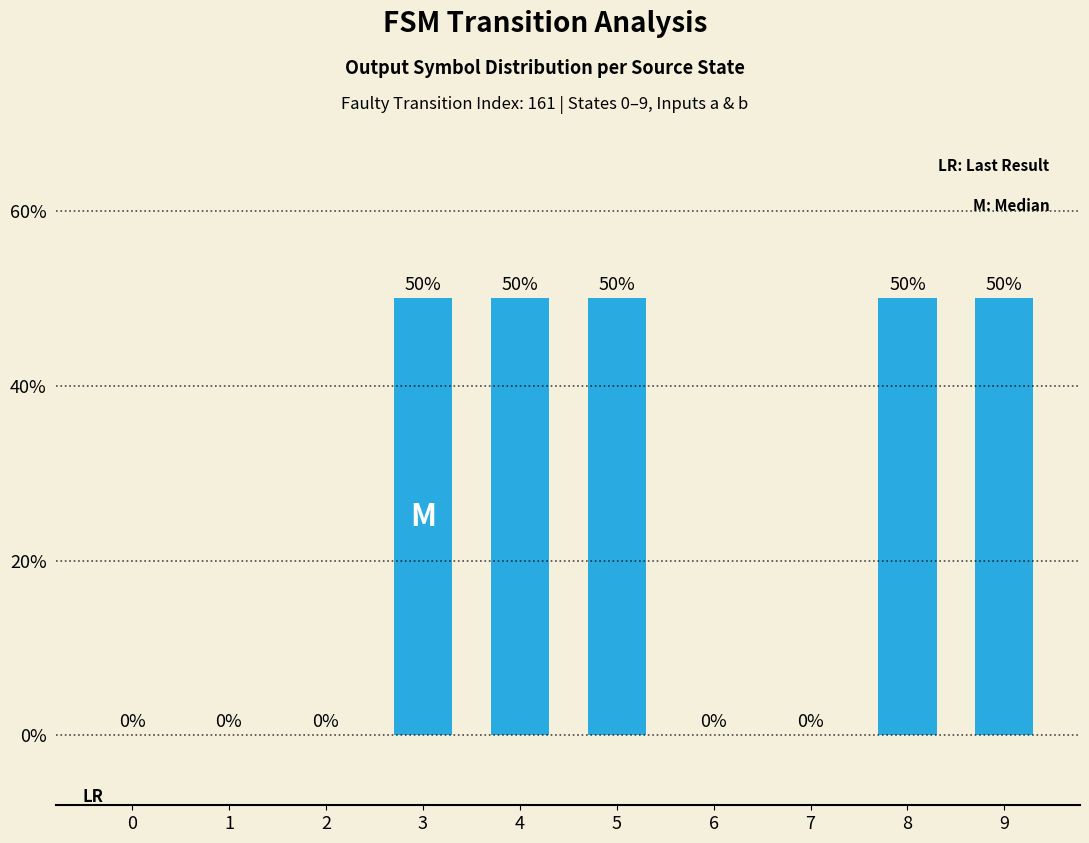

What is the maximum value shown in the chart?

50